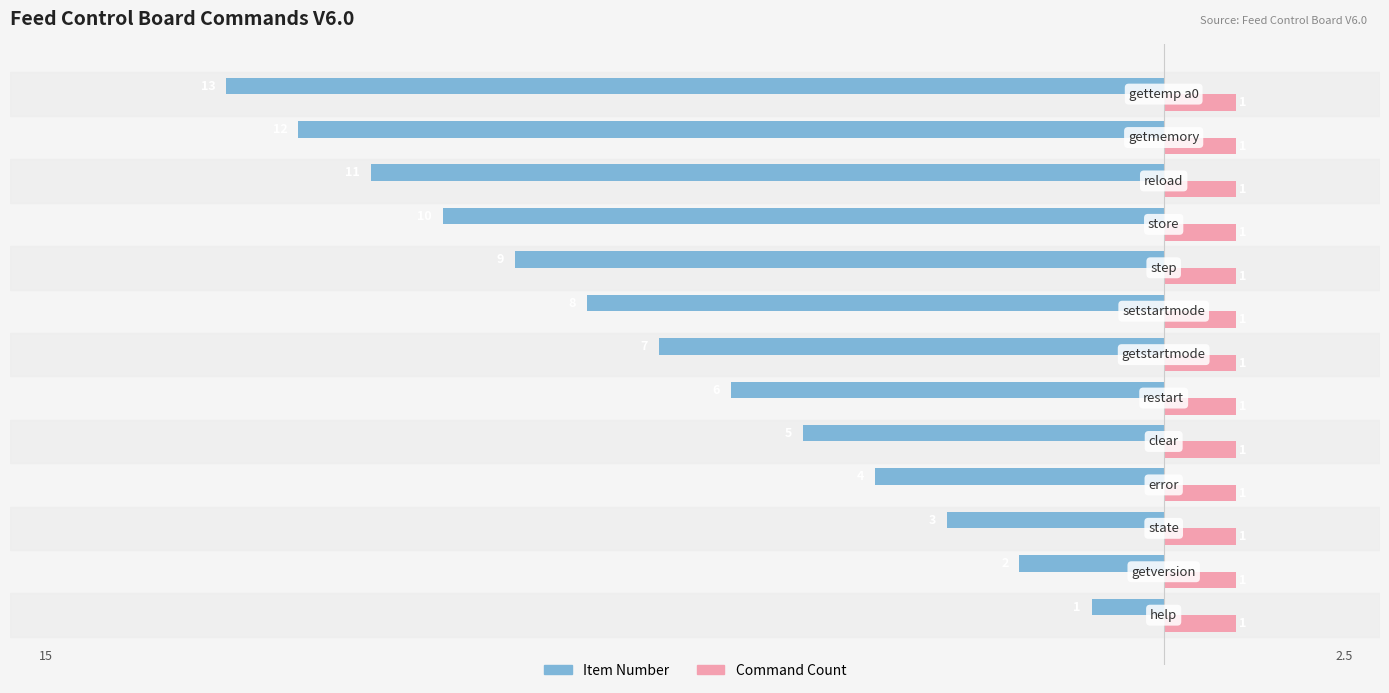

What is the greatest value displayed?

1